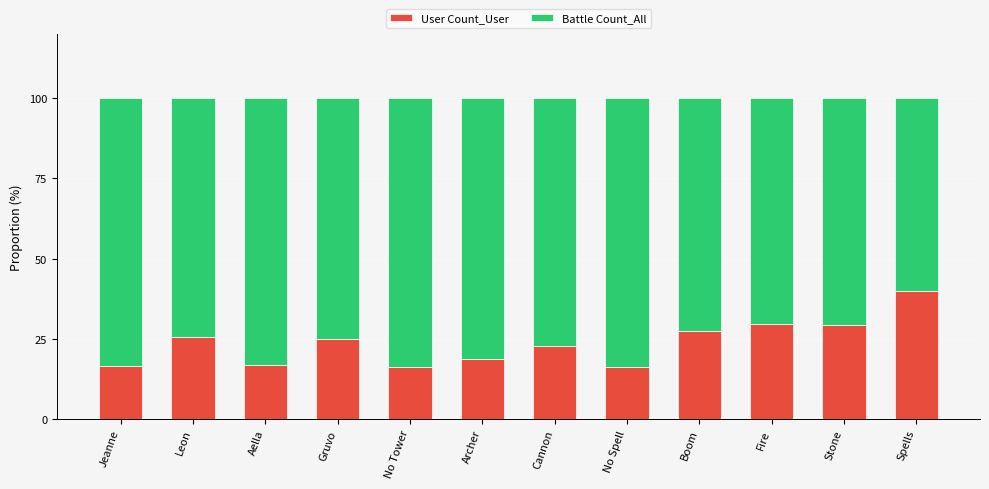

What is the highest value of the User Count_User series?

40.0